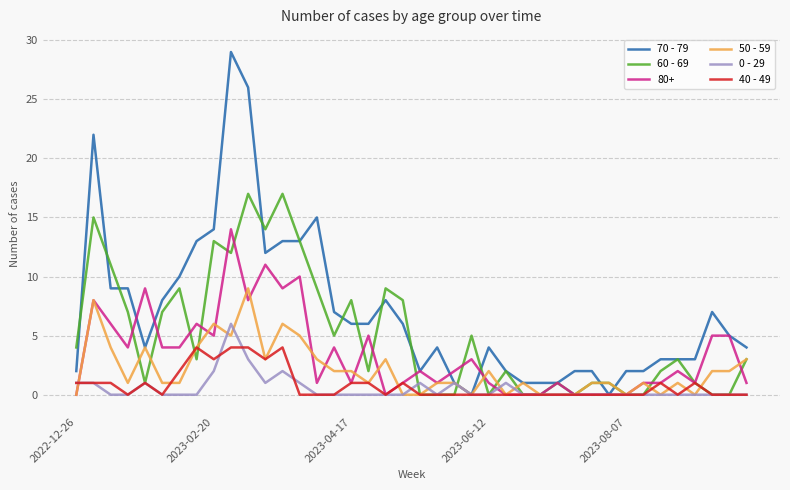

Which series has the largest range (max minus min)?

70 - 79